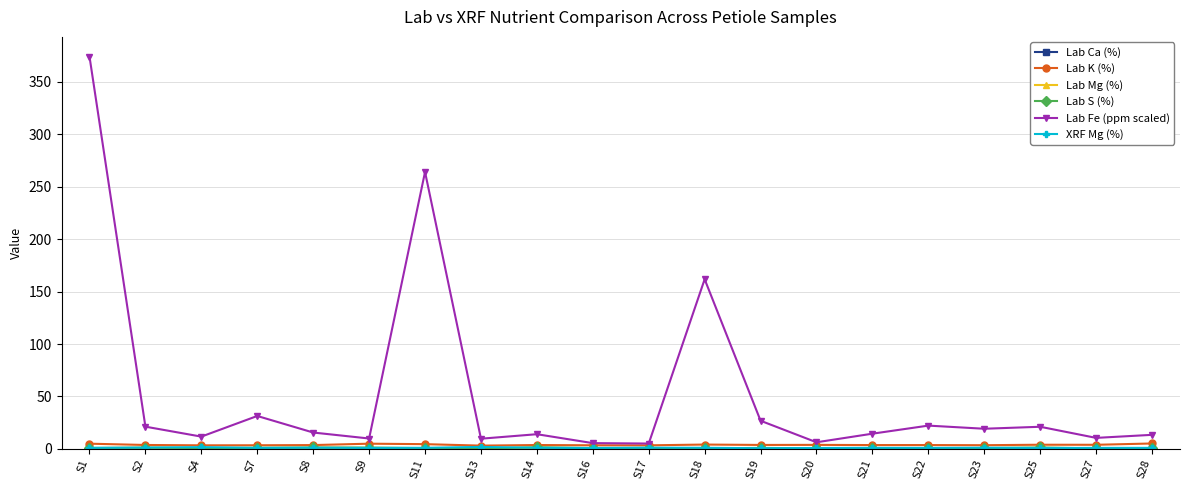

At which category is the sum across all series the highest?

S1